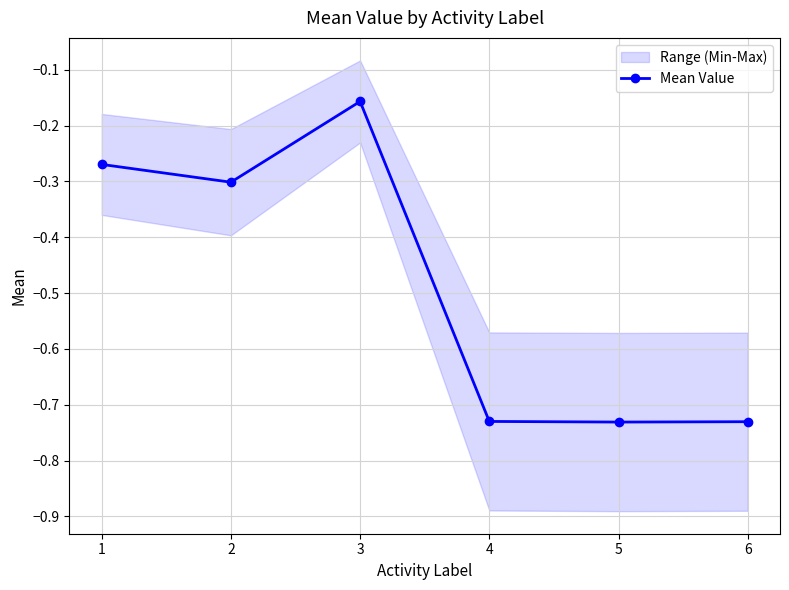

What is the change in value from 2 to 3?

+0.1